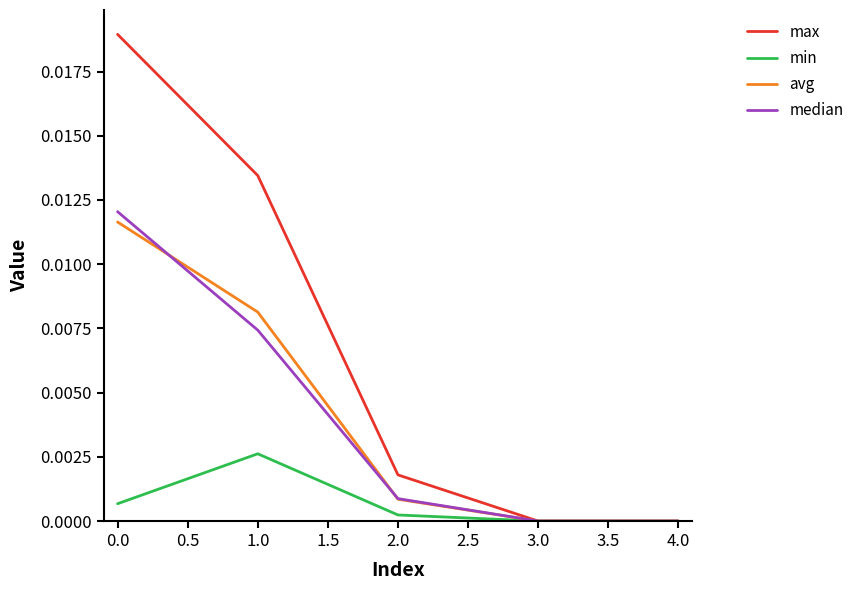

The min series shows 0.0 at 0.0. True or false?

True